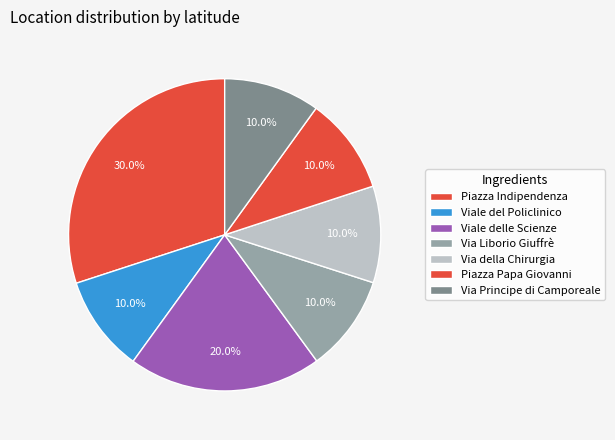

Which has a higher value, Via Principe di Camporeale or Via della Chirurgia?

Via della Chirurgia